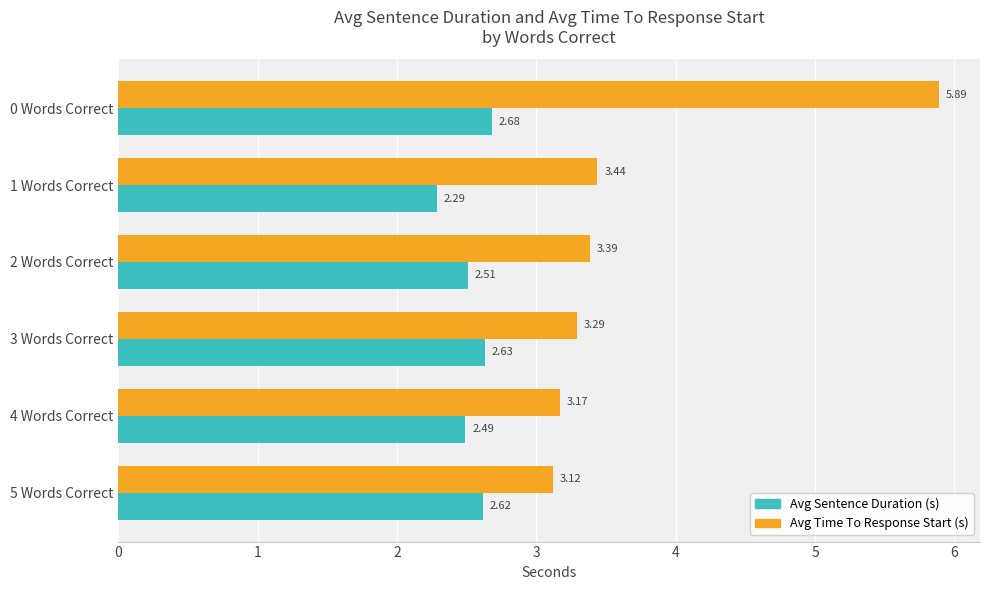

At which label is Avg Time To Response Start (s) closest to 4?

1 Words Correct